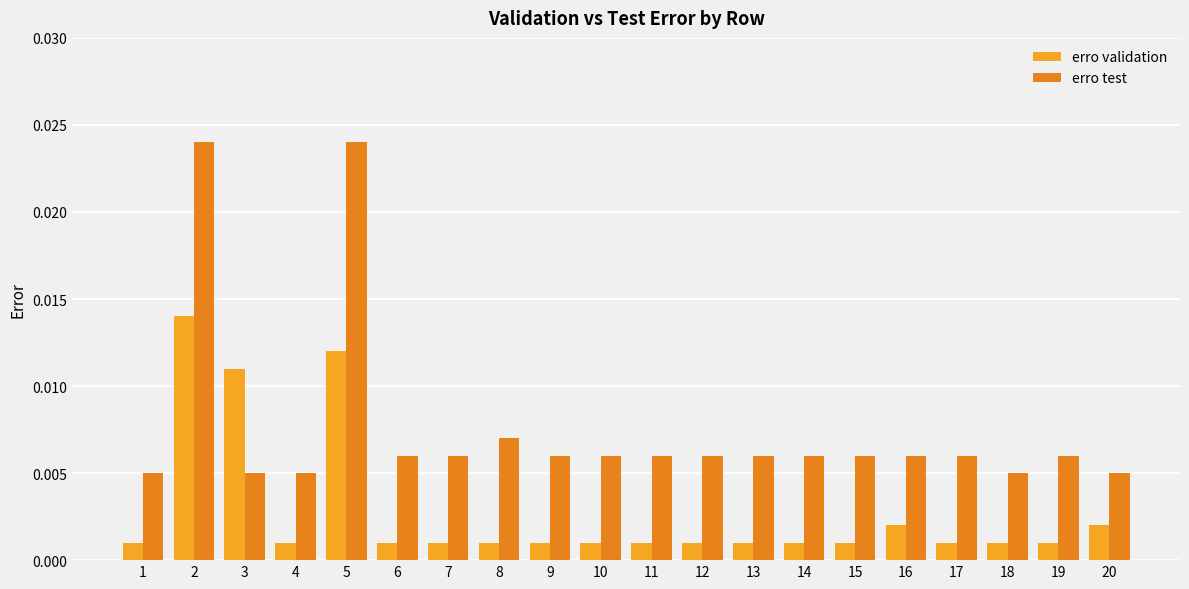

How many bars are there in total?

40